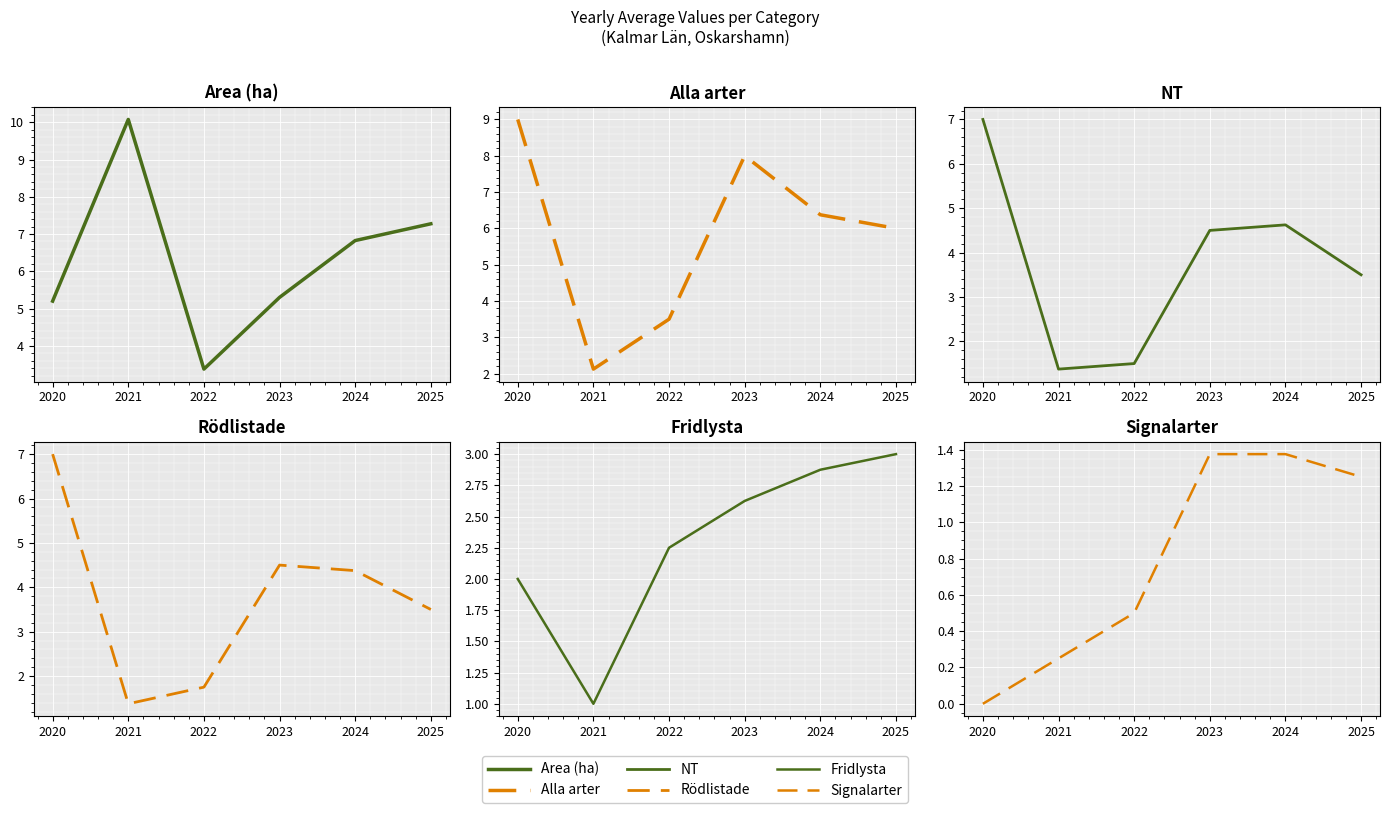

Where is the first local minimum for Alla arter?

2021